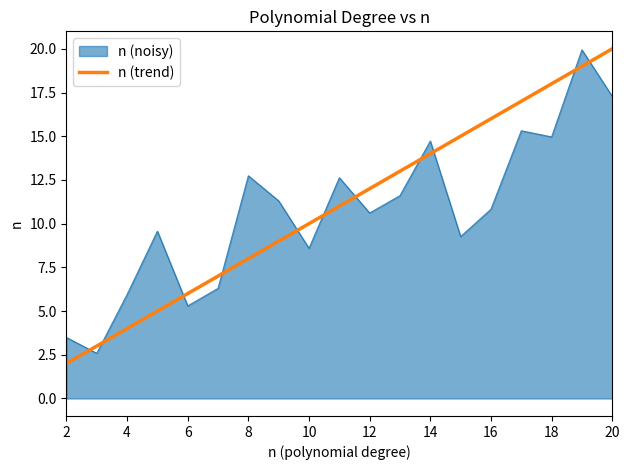

What is the highest value of the n (noisy) series?

19.9